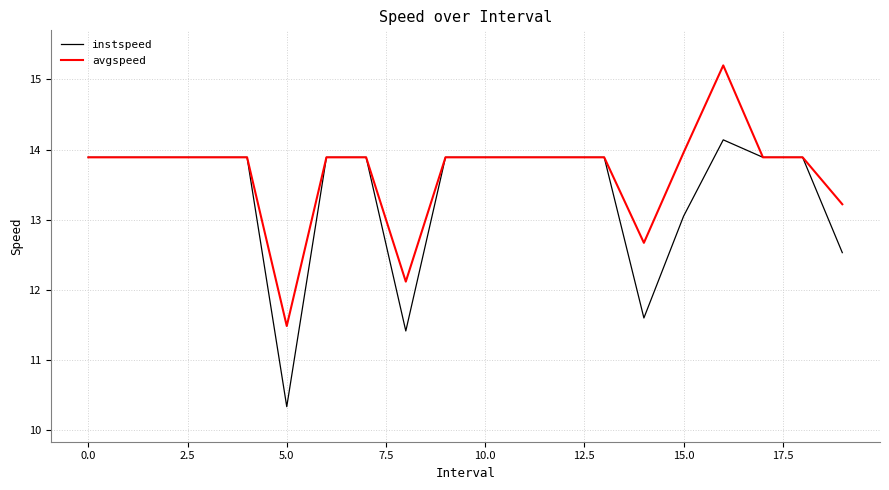

At how many categories does at least one series exceed 15?

1